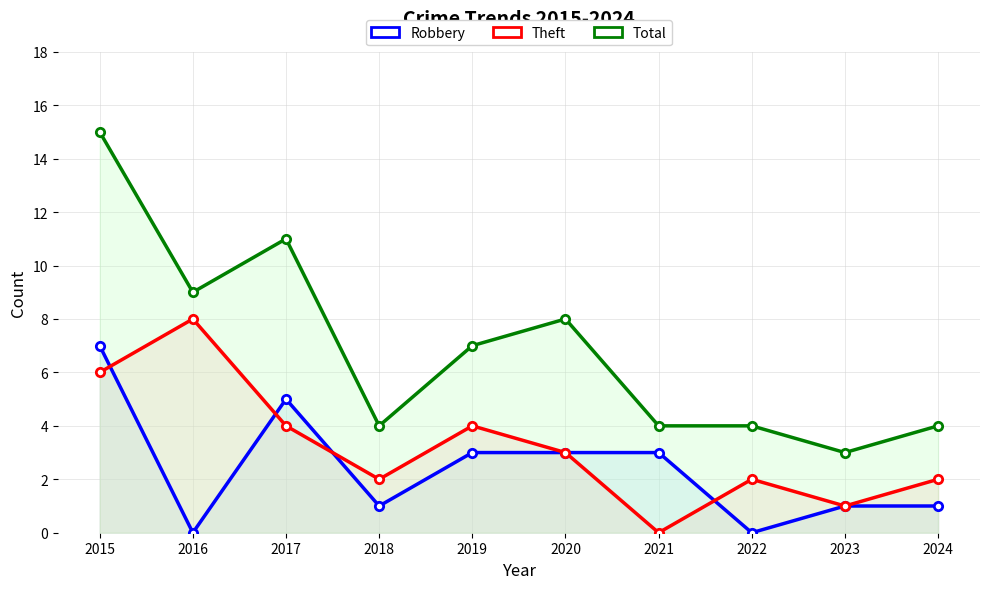

Which label corresponds to the largest value in the chart?

2015